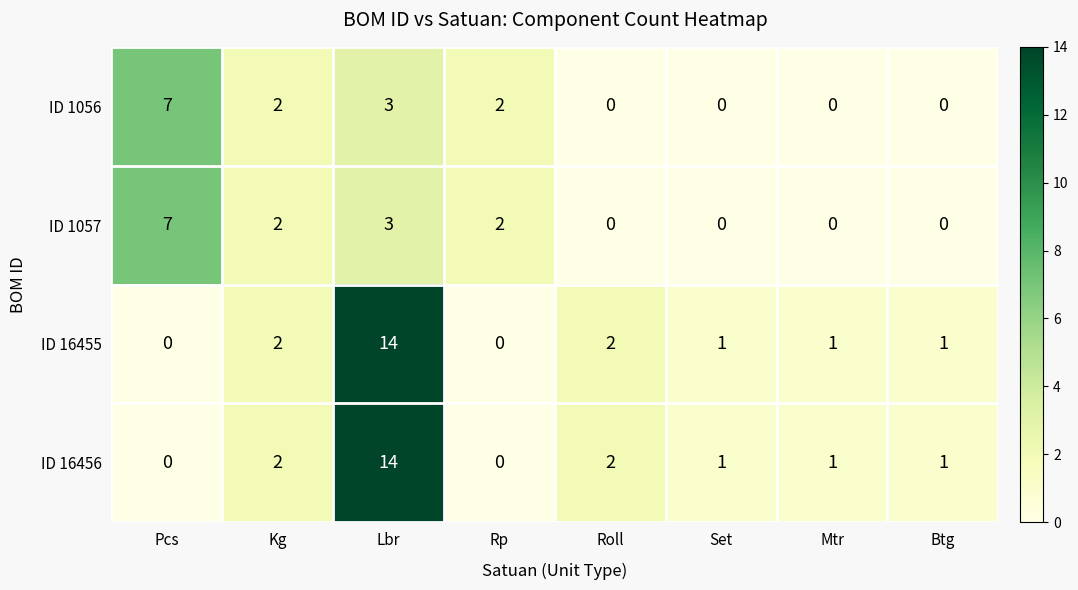

The ID 1056 series shows 2 at Kg. True or false?

True